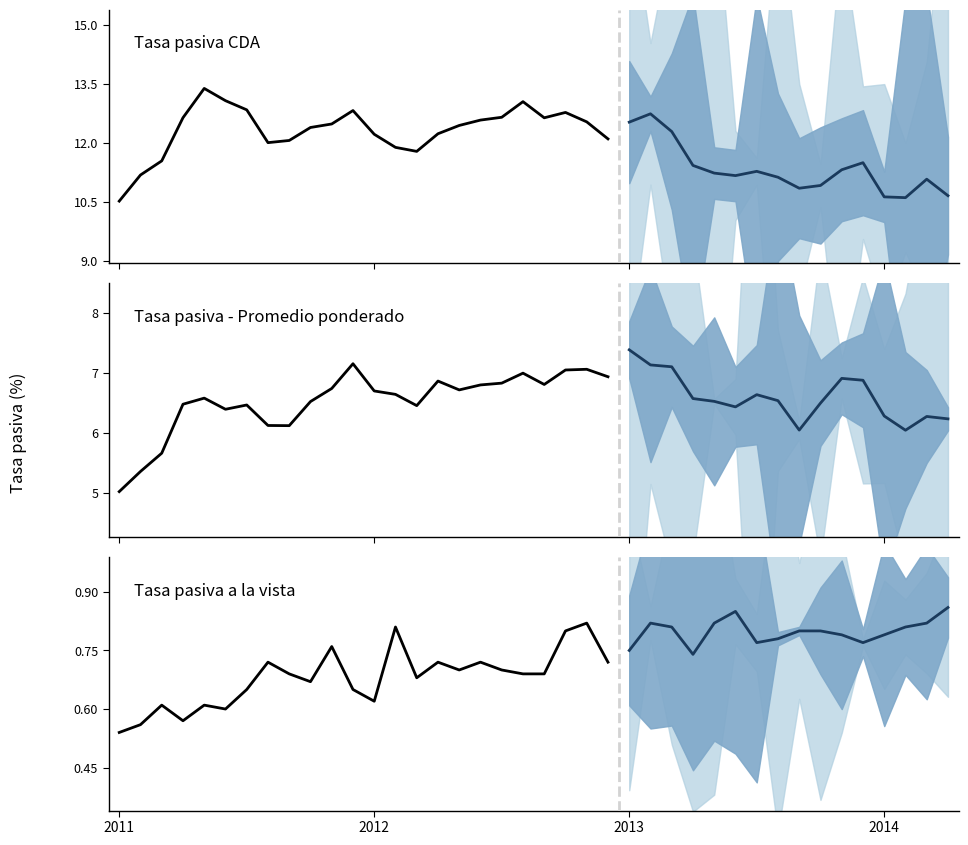

Rank the series at 8 from lowest to highest value.

Tasa pasiva a la vista, Tasa pasiva - Promedio ponderado, Tasa pasiva CDA